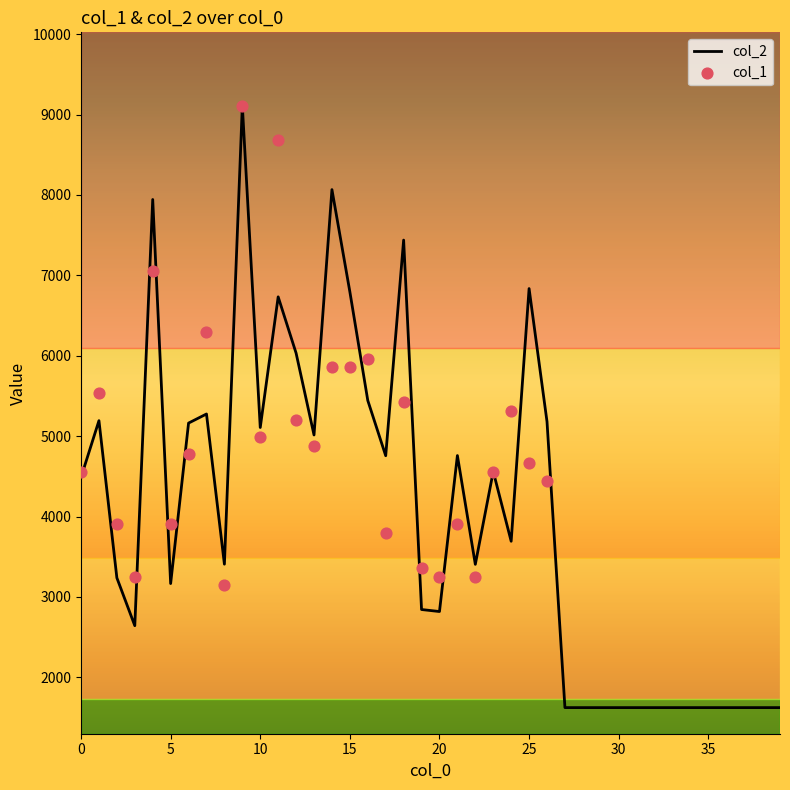

What is the change in value from 8 to 21?

+1351